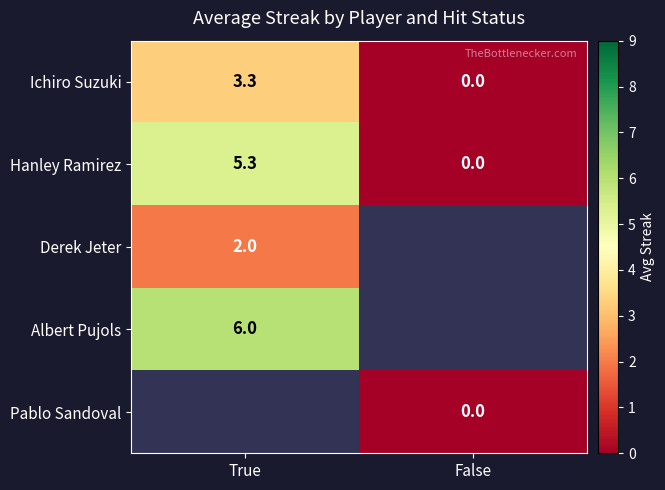

Which category has the highest value in the Hanley Ramirez series?

True